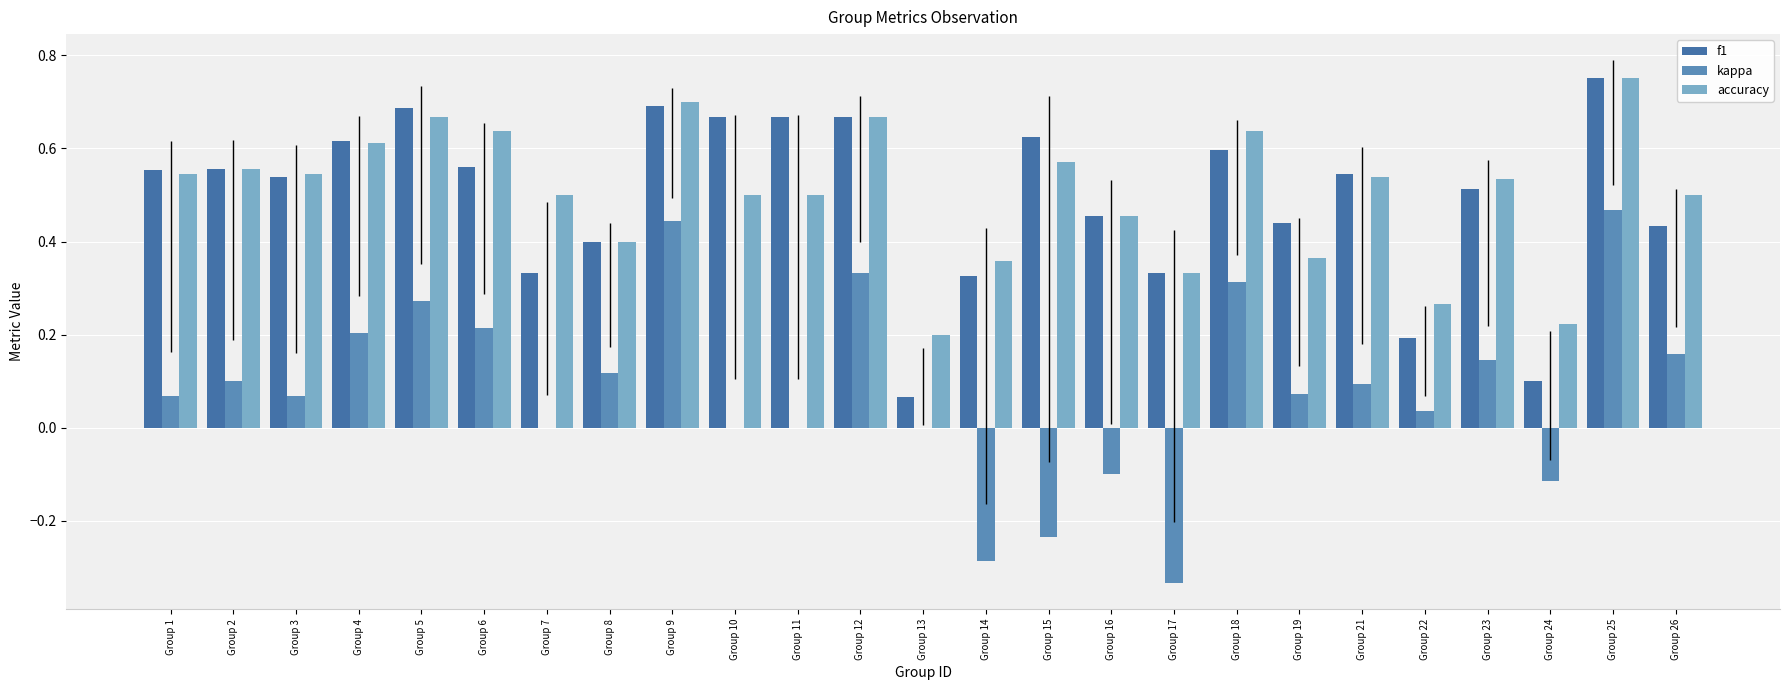

Does the chart contain stacked bars?

No